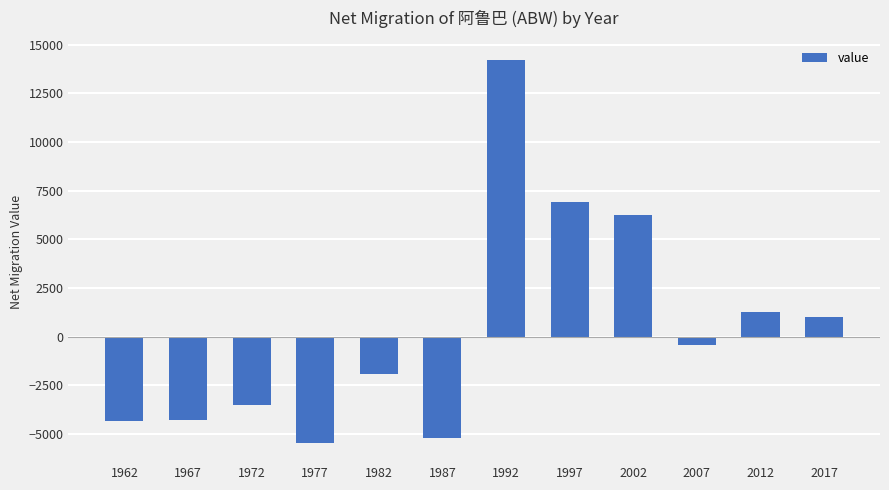

The value at 1967 is -2740. True or false?

False